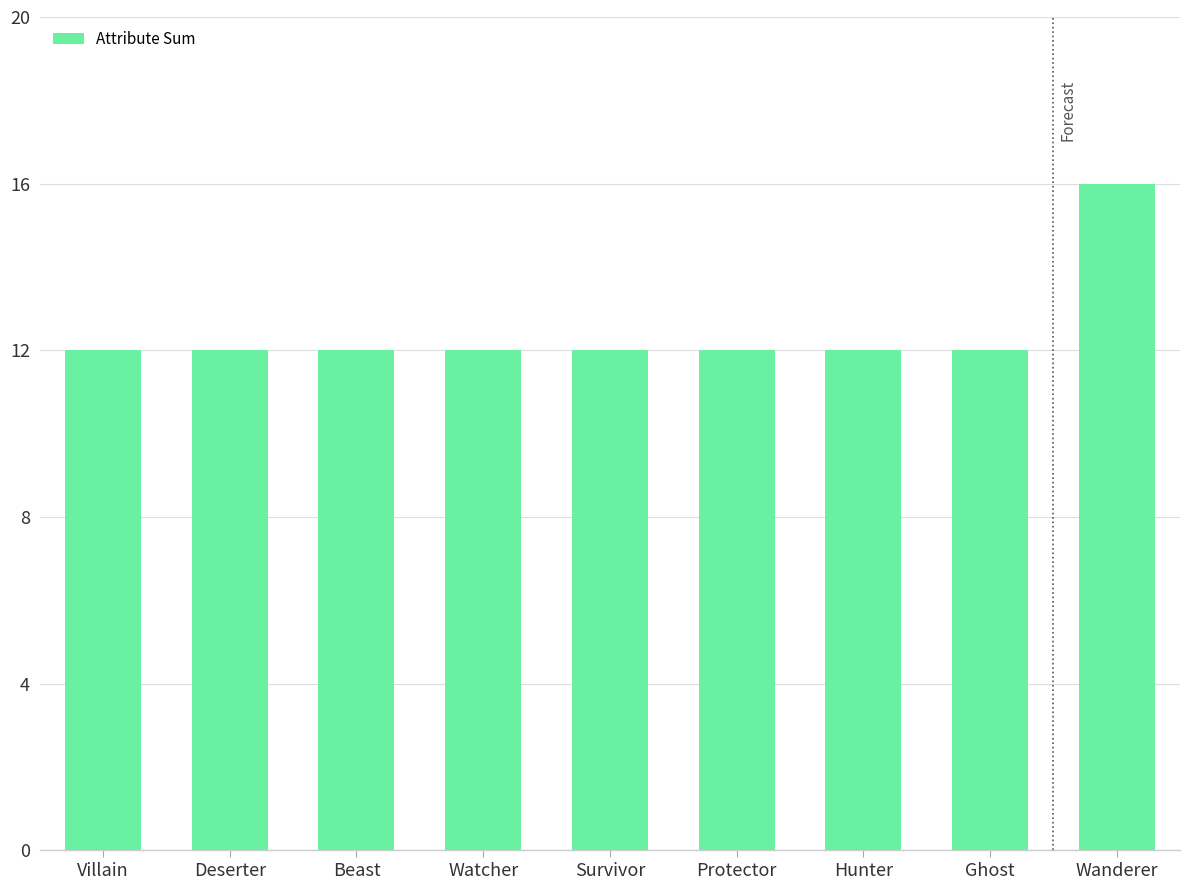

Does the chart contain stacked bars?

No